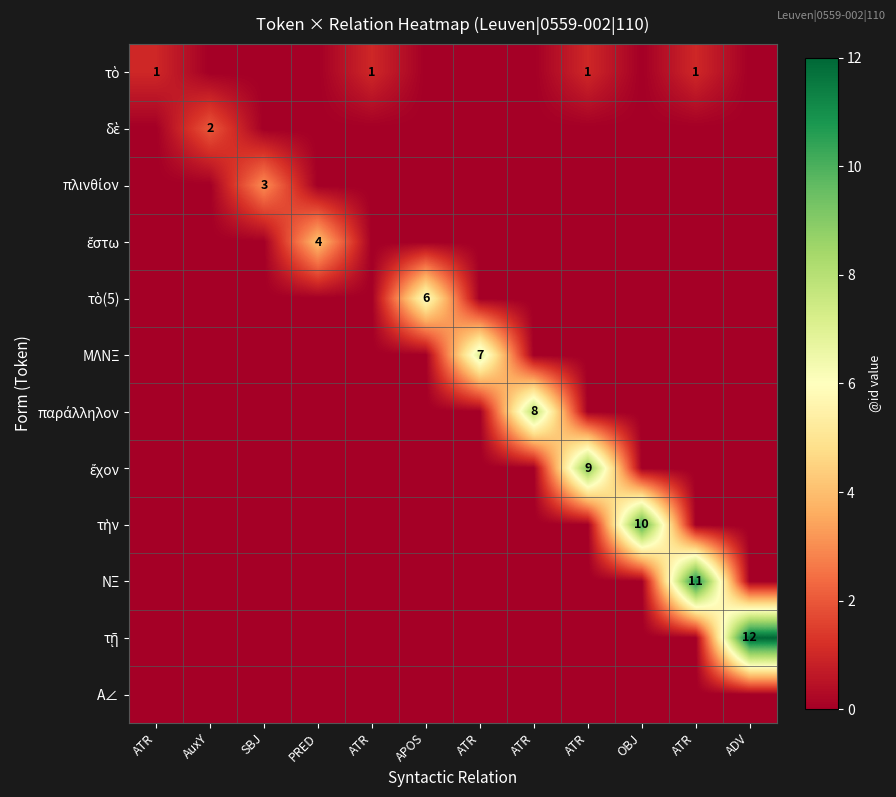

At which category does the chart reach its peak across all series?

ADV